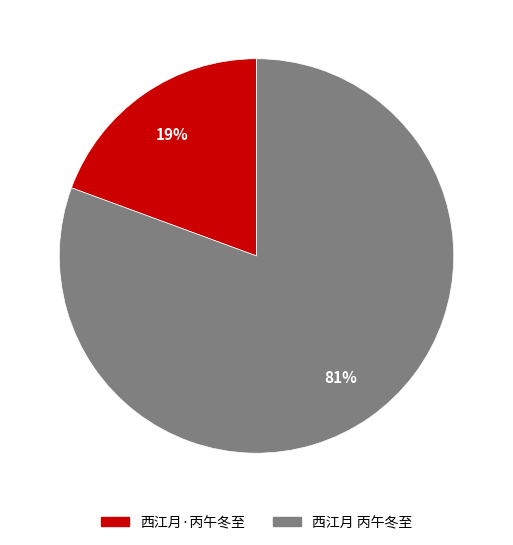

Is 西江月 丙午冬至 the majority of the pie?

Yes